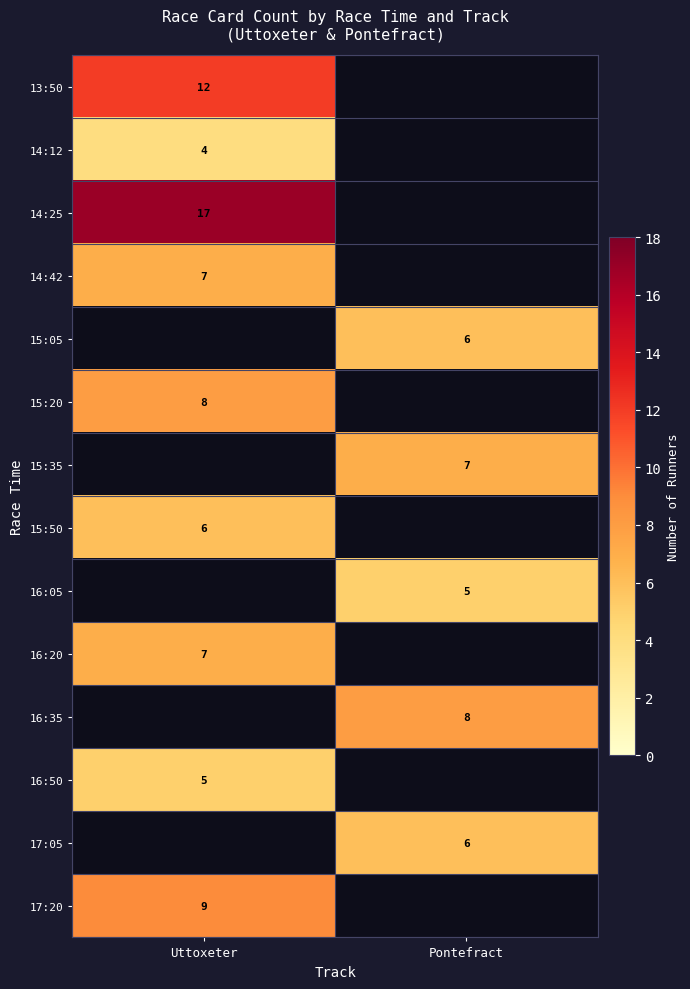

The value of 16:50 at Uttoxeter is 5. True or false?

True